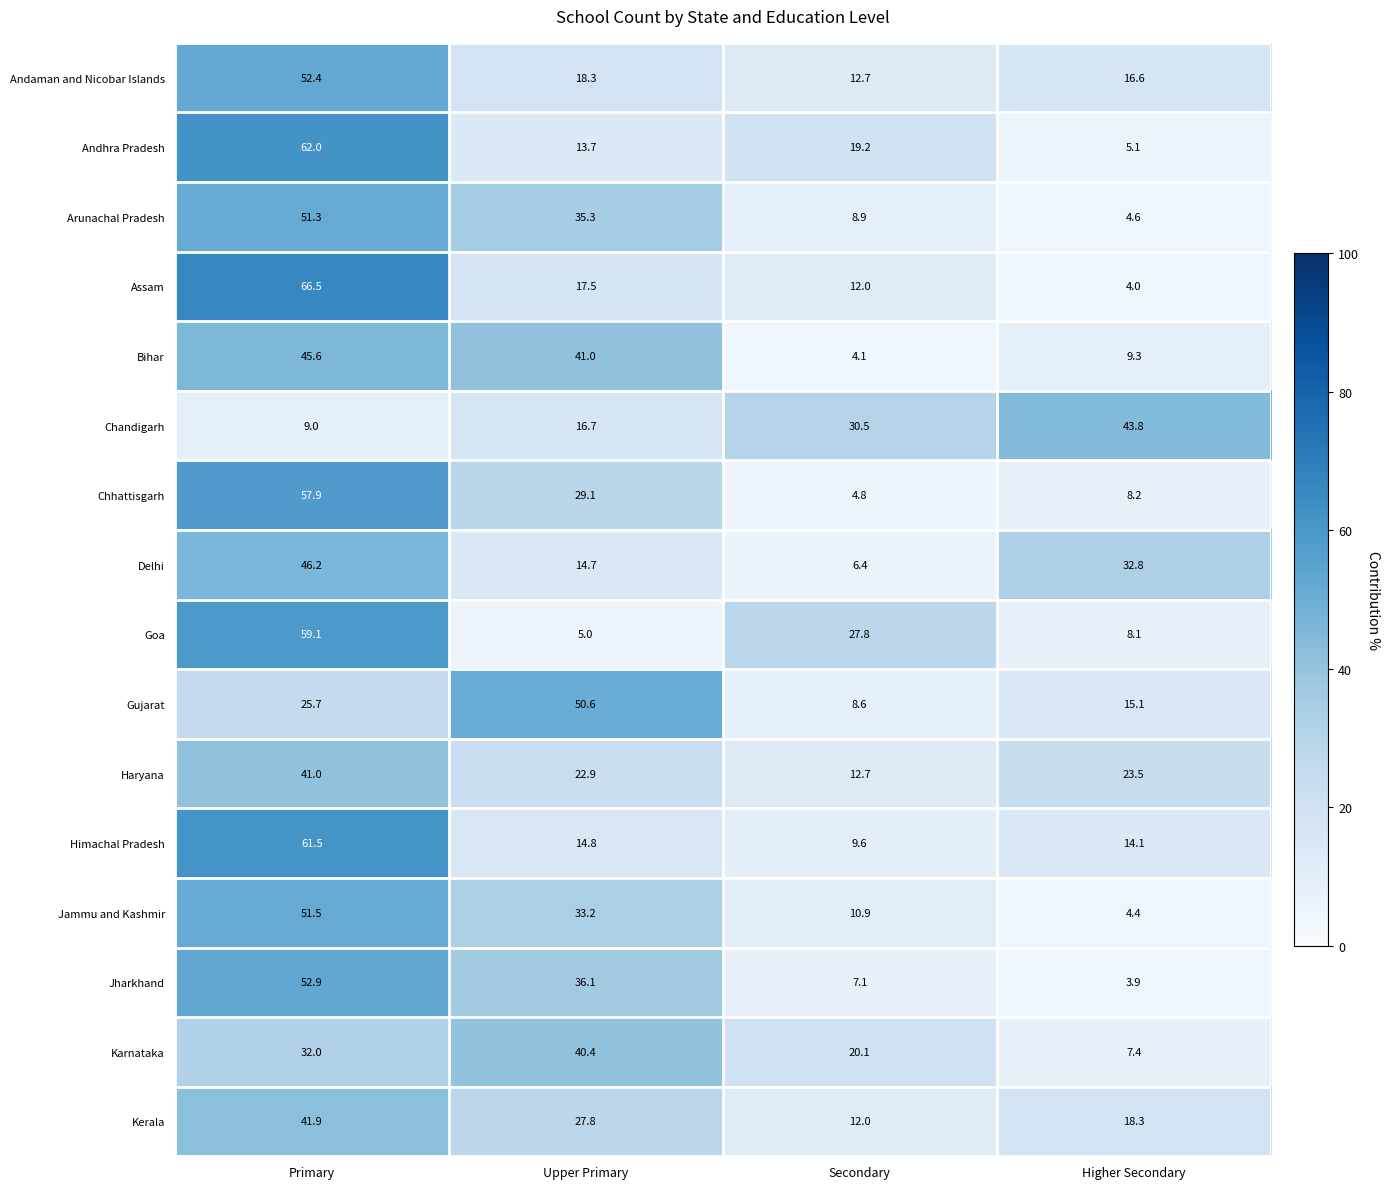

Between Upper Primary and Higher Secondary, which series saw the biggest shift?

Gujarat